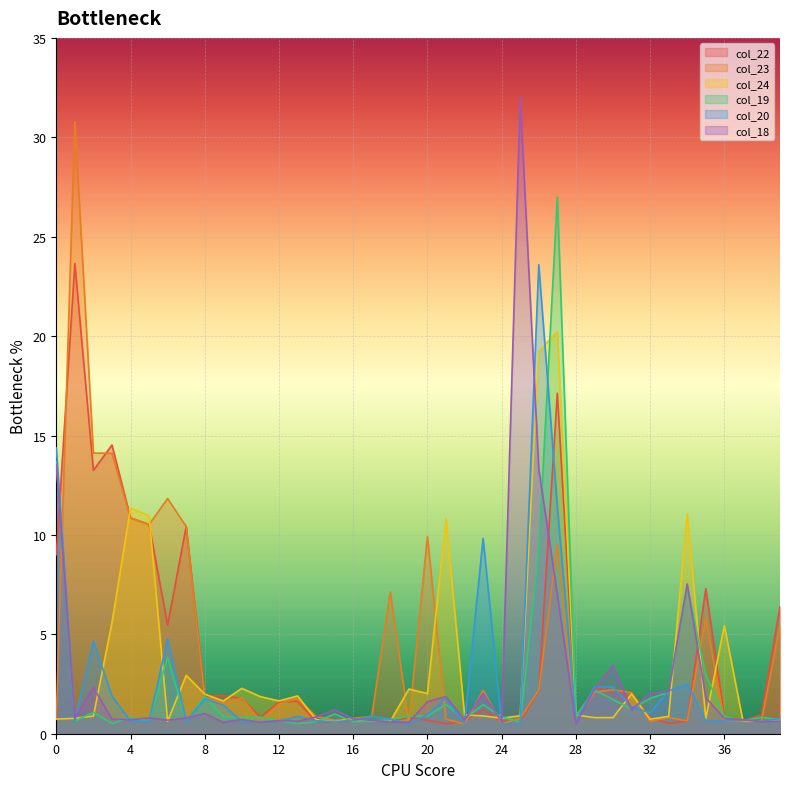

Reading left to right, extract all data points from this chart.

col_22: 0=9.0	1=23.6	2=13.2	3=14.5	4=10.9	5=10.5	6=5.5	7=10.4	8=1.9	9=1.9	10=1.8	11=0.8	12=1.6	13=1.6	14=0.6	15=0.6	16=0.6	17=0.6	18=0.6	19=0.8	20=0.7	21=0.5	22=0.6	23=1.2	24=0.6	25=0.6	26=2.1	27=17.1	28=0.9	29=2.3	30=2.2	31=2.1	32=0.8	33=0.5	34=0.6	35=7.3	36=0.9	37=0.6	38=1.0	39=6.4
col_23: 0=0.7	1=30.8	2=14.1	3=14.1	4=10.9	5=10.5	6=11.8	7=10.4	8=1.8	9=1.5	10=1.8	11=0.6	12=1.5	13=1.8	14=0.9	15=0.7	16=0.8	17=0.9	18=7.1	19=0.5	20=9.9	21=0.7	22=0.5	23=2.2	24=0.5	25=0.8	26=2.2	27=9.5	28=0.6	29=2.1	30=2.2	31=2.1	32=0.6	33=0.8	34=0.6	35=5.8	36=0.6	37=0.6	38=0.6	39=5.4
col_24: 0=0.7	1=0.8	2=0.9	3=5.6	4=11.4	5=11.0	6=0.6	7=2.9	8=2.0	9=1.6	10=2.3	11=1.9	12=1.6	13=1.9	14=0.7	15=0.6	16=0.7	17=0.6	18=0.6	19=2.2	20=2.0	21=10.8	22=0.9	23=0.9	24=0.8	25=0.9	26=19.2	27=20.2	28=0.9	29=0.8	30=0.8	31=2.0	32=0.7	33=0.9	34=11.1	35=0.8	36=5.4	37=0.6	38=0.6	39=0.6
col_19: 0=13.7	1=0.6	2=1.1	3=0.5	4=0.8	5=0.6	6=3.8	7=0.6	8=1.9	9=0.9	10=0.8	11=0.8	12=0.7	13=0.5	14=0.6	15=1.0	16=0.6	17=0.6	18=0.7	19=0.9	20=0.9	21=1.5	22=0.8	23=1.5	24=0.8	25=0.6	26=9.2	27=27.0	28=0.9	29=2.2	30=1.7	31=1.2	32=1.8	33=2.1	34=7.4	35=3.0	36=0.9	37=0.6	38=0.8	39=0.7
col_20: 0=14.4	1=0.6	2=4.7	3=1.9	4=0.6	5=0.6	6=4.8	7=0.6	8=1.8	9=1.4	10=0.6	11=0.6	12=0.6	13=0.9	14=0.7	15=0.6	16=0.7	17=0.9	18=0.7	19=0.5	20=1.0	21=1.8	22=0.5	23=9.8	24=0.5	25=0.5	26=23.6	27=11.4	28=0.6	29=2.4	30=2.3	31=1.4	32=1.0	33=2.2	34=2.5	35=0.7	36=0.6	37=0.7	38=0.6	39=0.8
col_18: 0=13.5	1=0.8	2=2.3	3=0.7	4=0.7	5=0.8	6=0.7	7=0.8	8=1.0	9=0.6	10=0.7	11=0.6	12=0.7	13=0.6	14=0.8	15=1.2	16=0.7	17=0.7	18=0.6	19=0.6	20=1.6	21=1.9	22=0.7	23=2.0	24=0.6	25=32.0	26=13.3	27=7.0	28=0.5	29=2.2	30=3.4	31=1.2	32=2.0	33=2.1	34=7.5	35=1.8	36=0.8	37=0.7	38=0.6	39=0.6